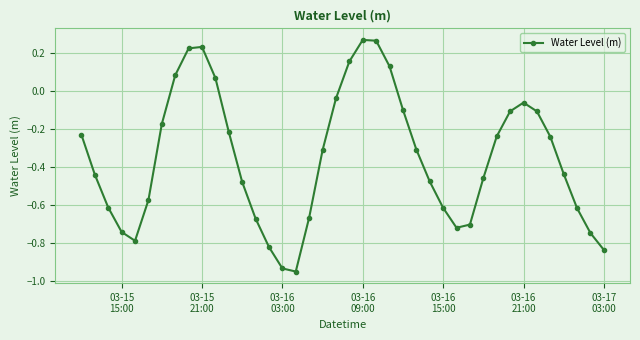

How many distinct data groups are displayed?

1